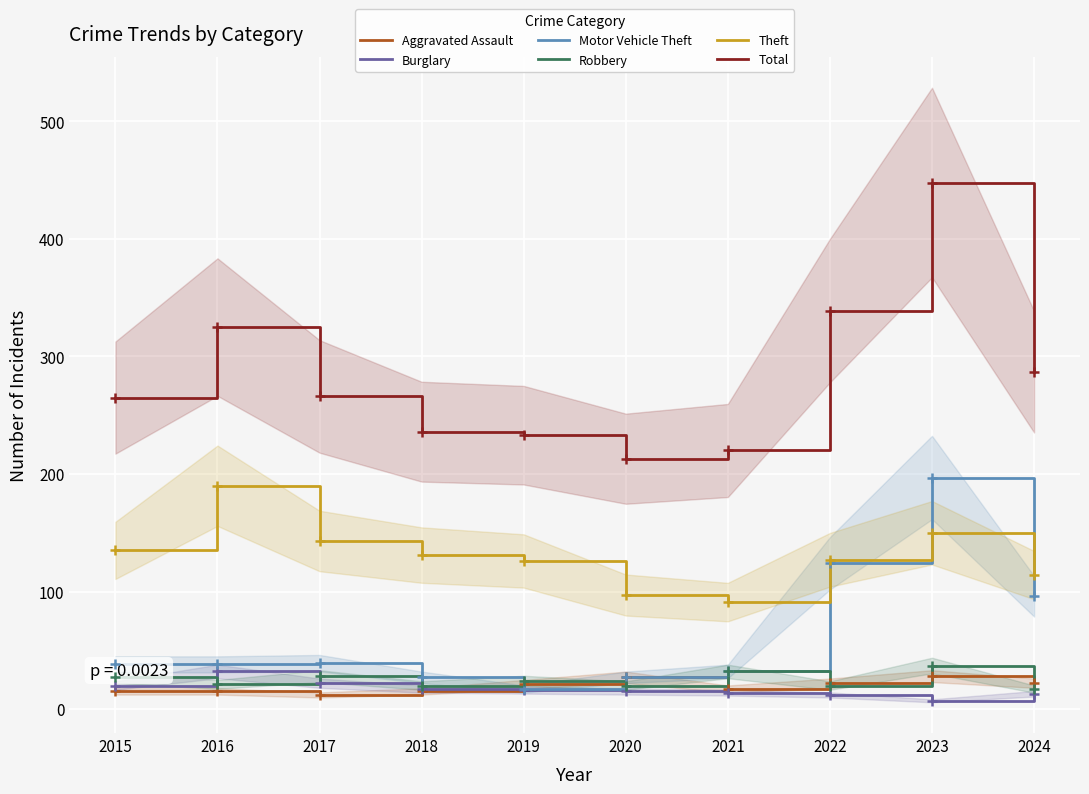

Between 2016 and 2017, which series saw the biggest shift?

Total